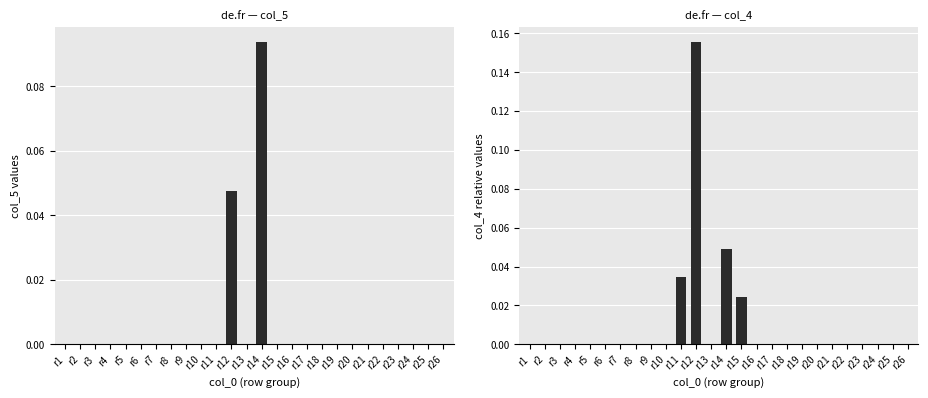

Reading right to left, what are all the values shown in this chart?

col_5: 0.0	0.0	0.0	0.0	0.0	0.0	0.0	0.0	0.0	0.0	0.0	0.0	0.1	0.0	0.0	0.0	0.0	0.0	0.0	0.0	0.0	0.0	0.0	0.0	0.0	0.0
col_4: 0.0	0.0	0.0	0.0	0.0	0.0	0.0	0.0	0.0	0.0	0.0	0.0	0.0	0.0	0.2	0.0	0.0	0.0	0.0	0.0	0.0	0.0	0.0	0.0	0.0	0.0